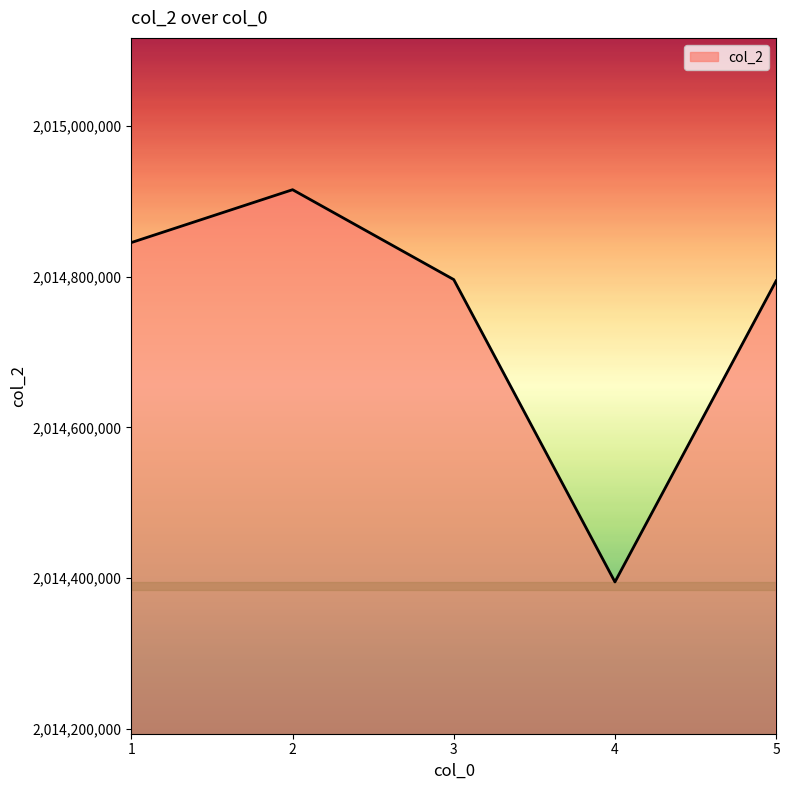

Where is the first local minimum?

4